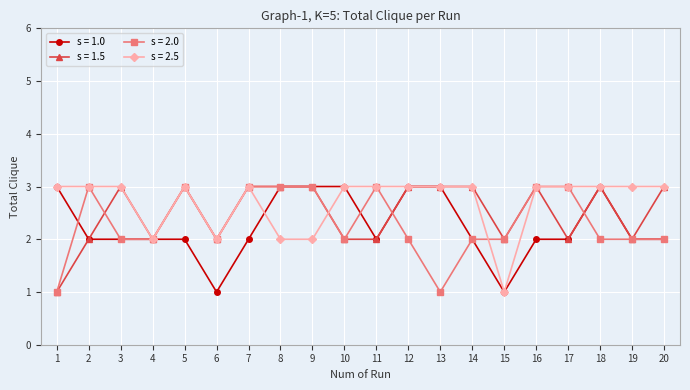

What is the lowest value of the s = 2.5 series?

1